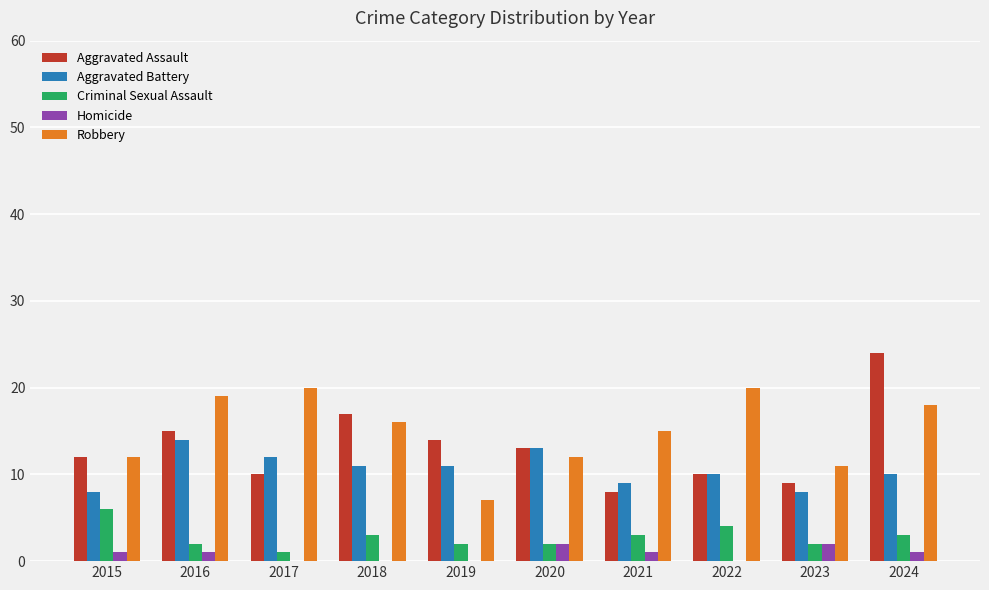

Is the value of Aggravated Battery at 2017 greater than the value of Criminal Sexual Assault at 2023?

Yes